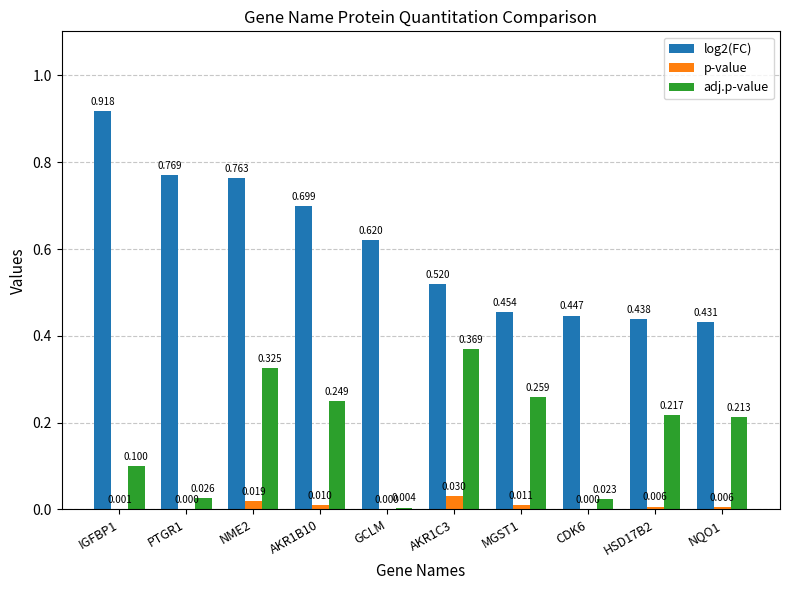

At which label is adj.p-value closest to 0?

GCLM